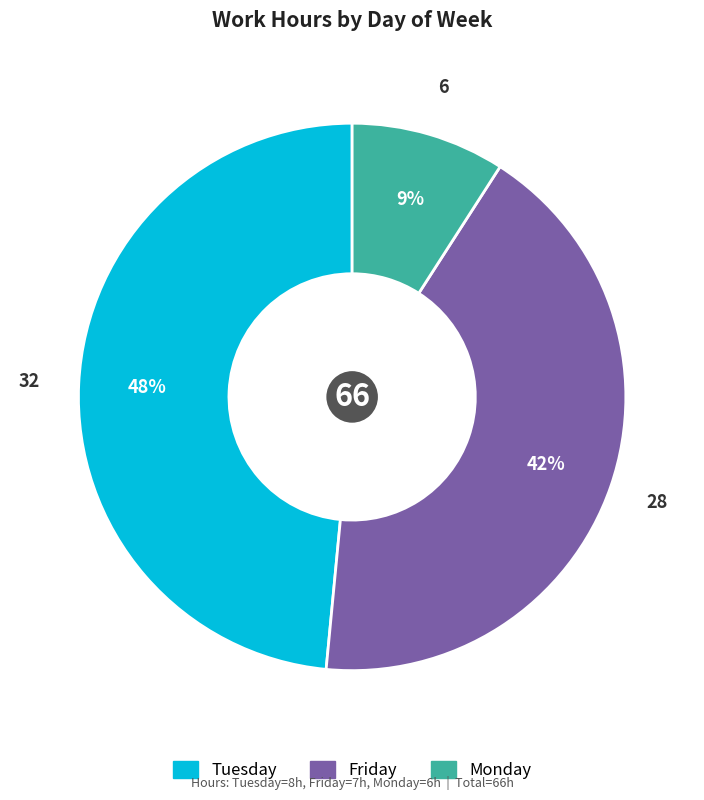

Does Friday account for over 50% of the chart?

No